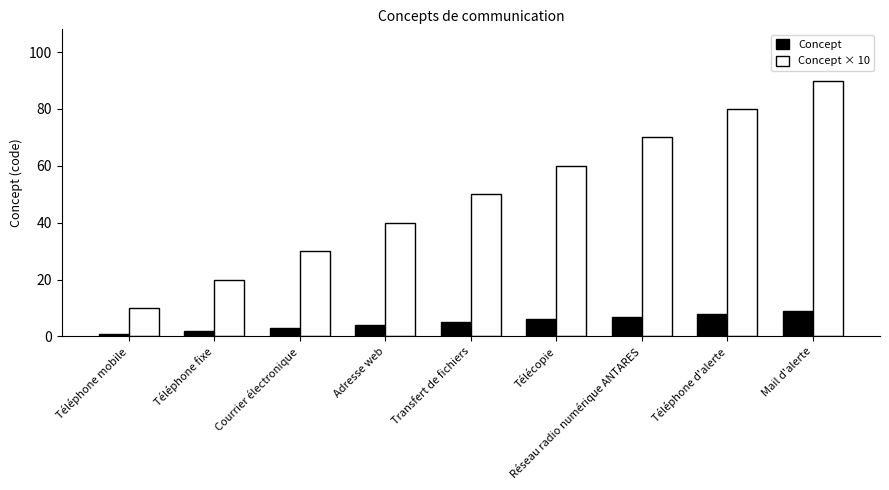

Count the number of data series in this chart.

2